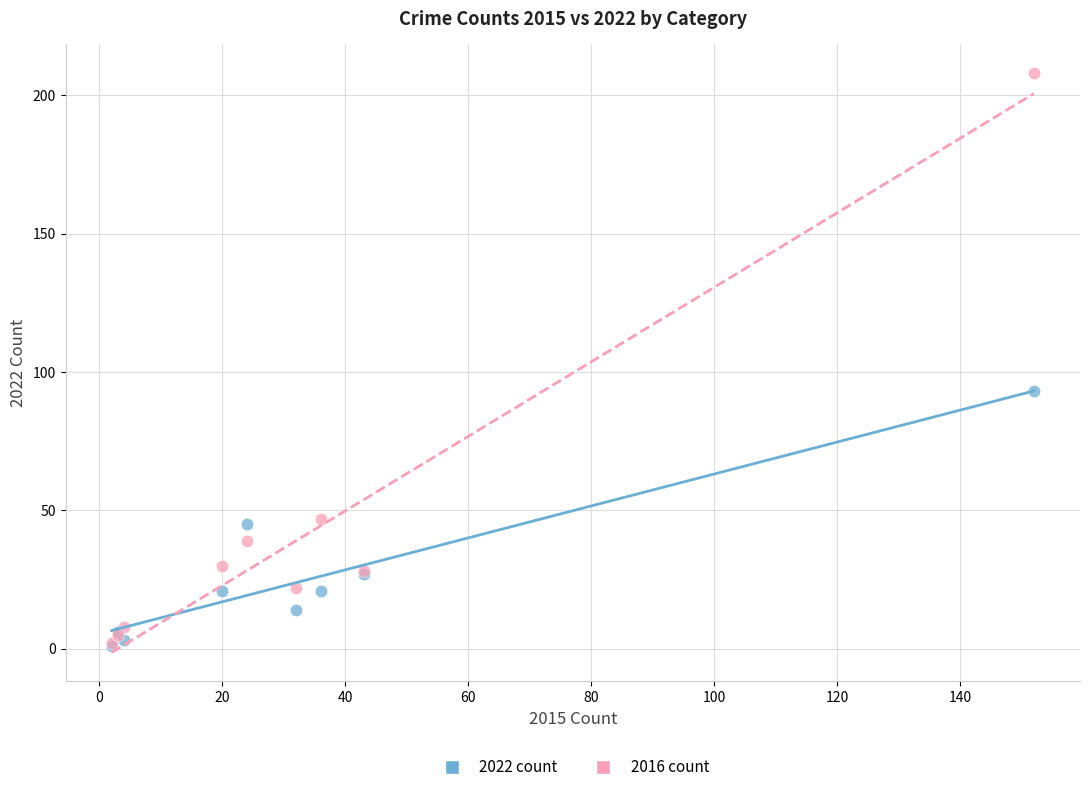

Across all series, what Y value is closest to 104?

93